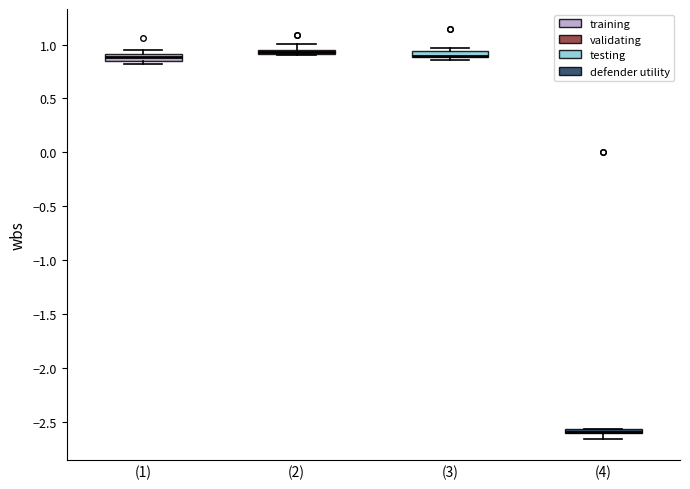

Where is the upper edge of the box for (1) on the y-axis? The values are not printed on the chart, so give them approximately, as read against the axis.

0.90